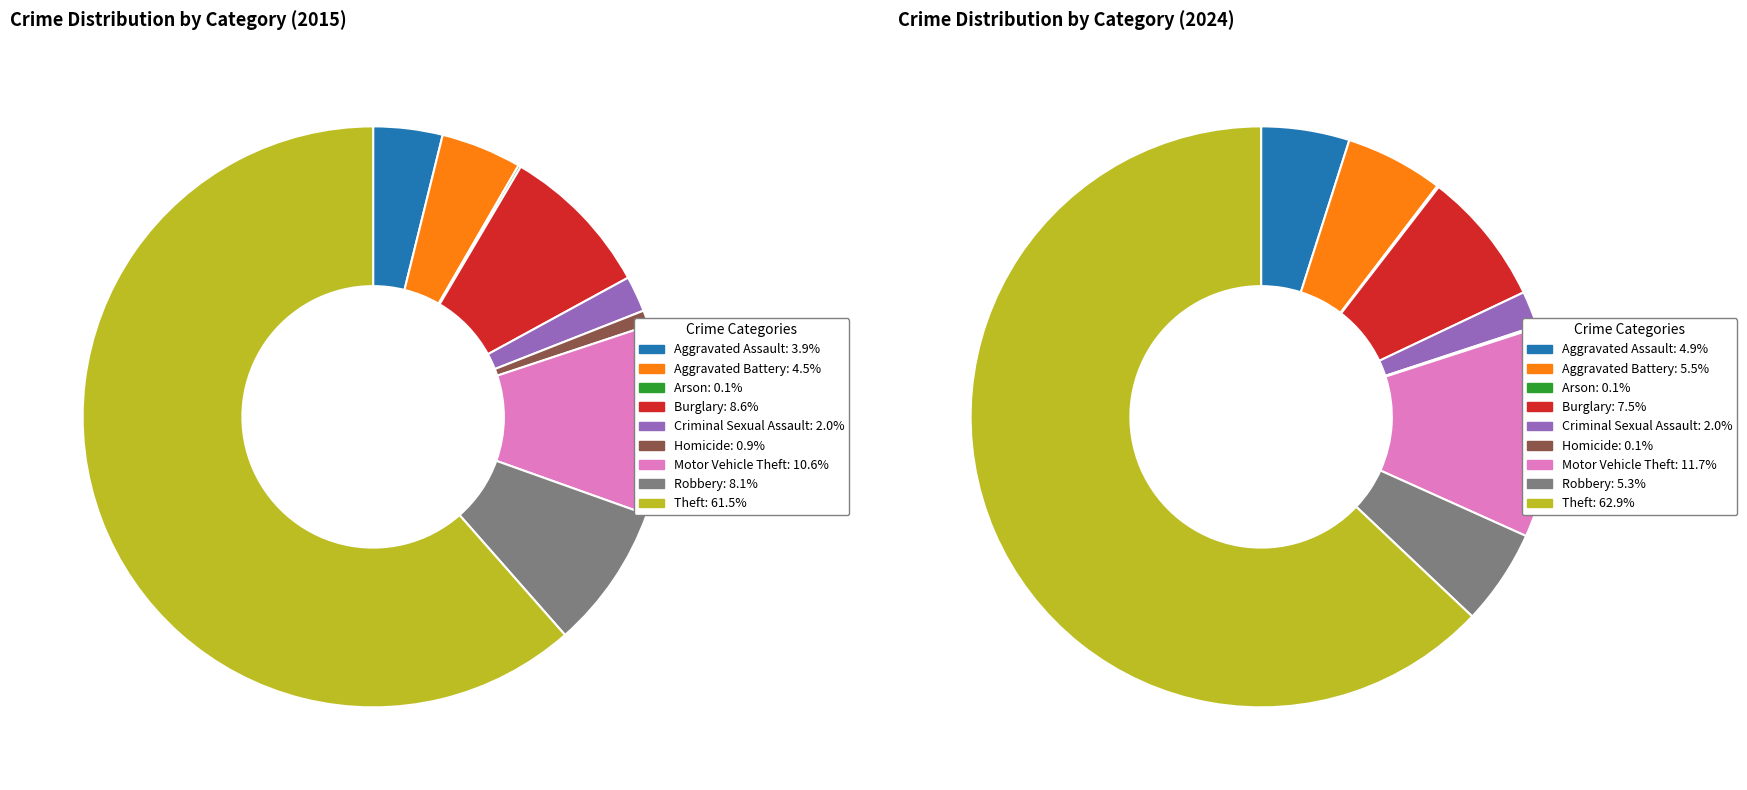

Is it true that values_2024 is 1% of the pie?

False